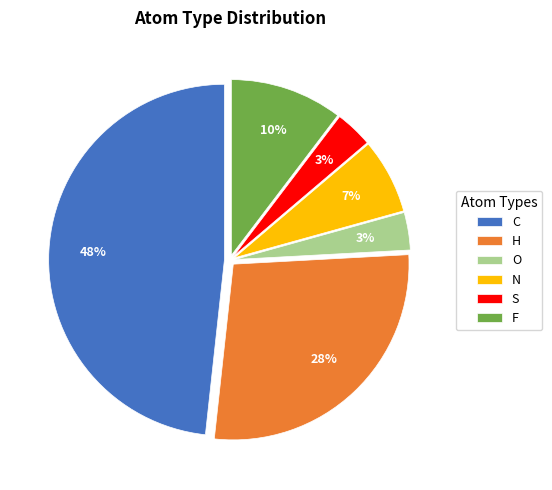

True or false: F accounts for 10% of the total.

True